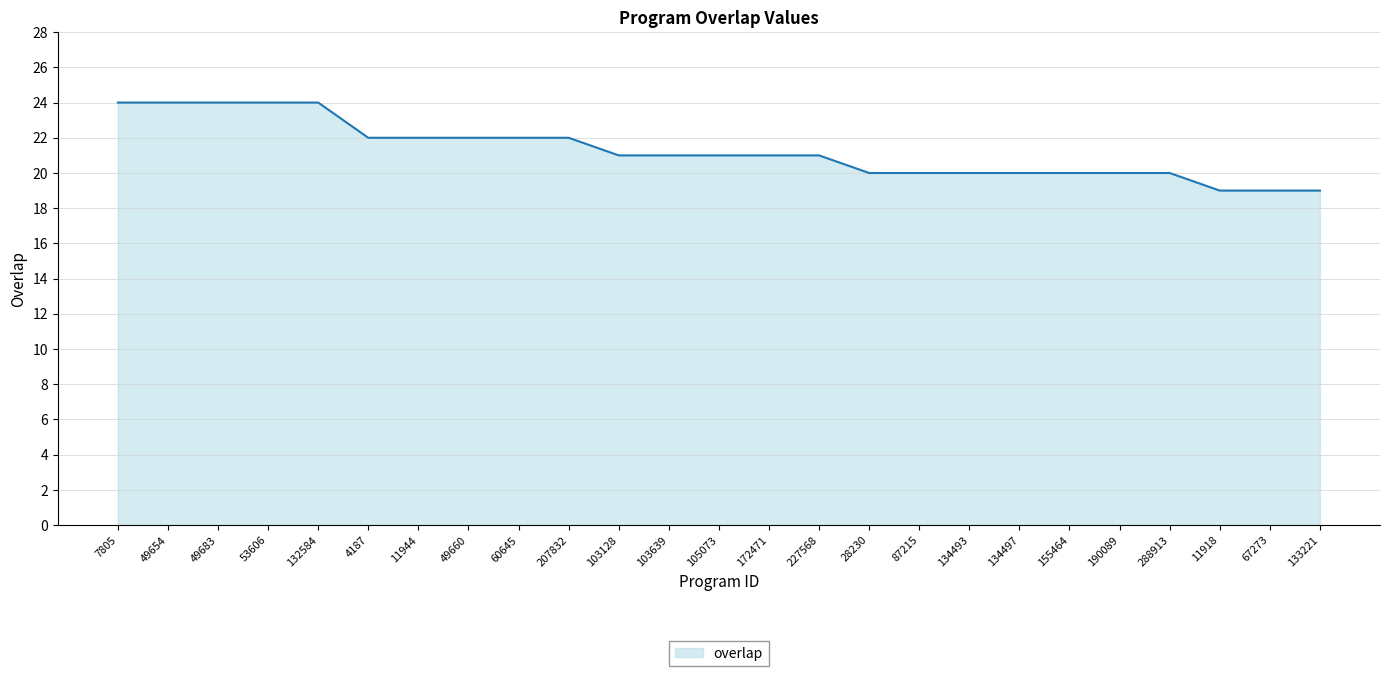

What is the label of the 25th point from the right?

7805